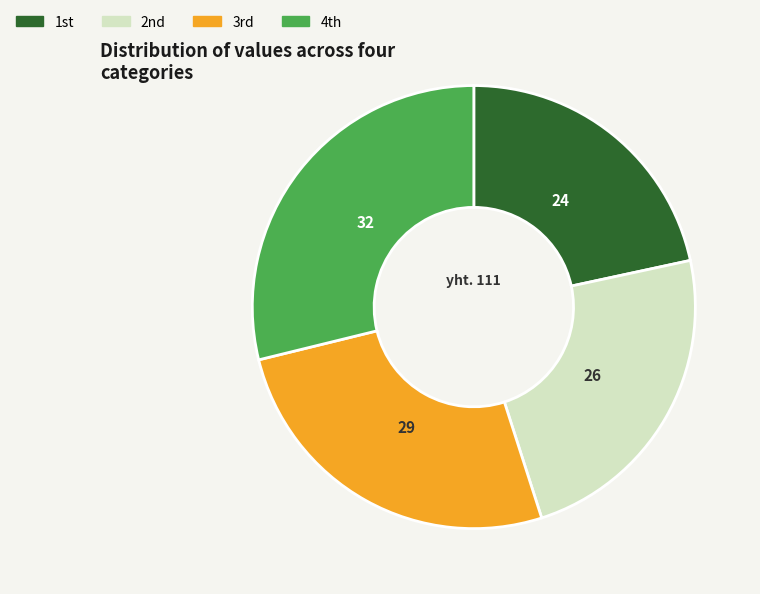

Rank the categories by value from highest to lowest.

4th, 3rd, 2nd, 1st